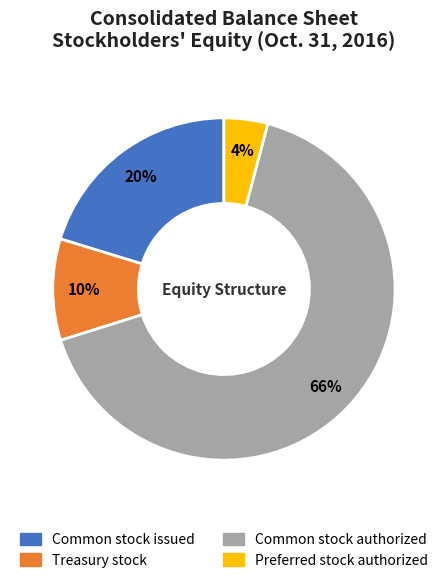

To the nearest percent, what is the average slice percentage?

25%